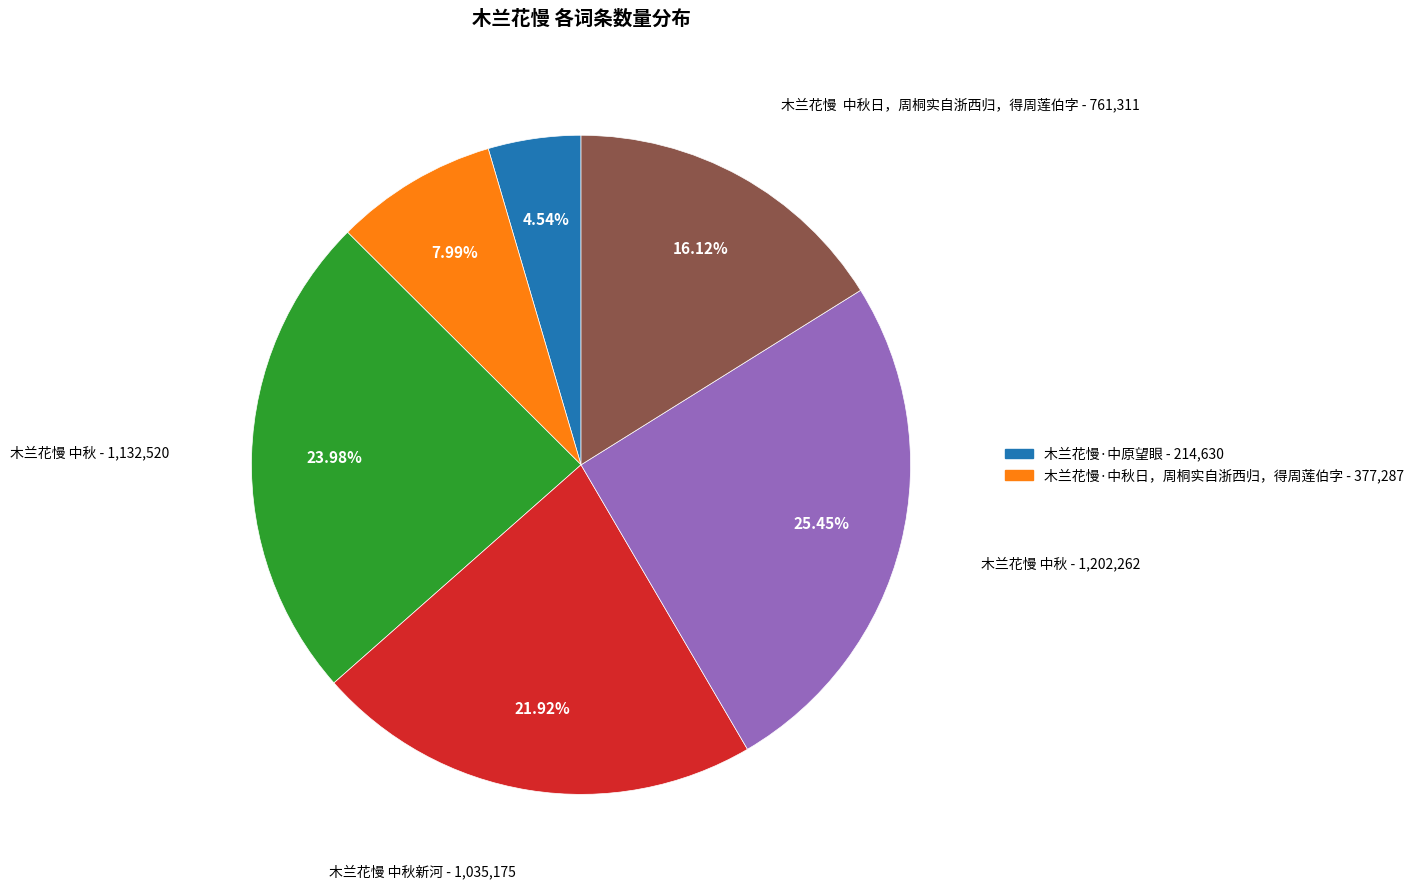

Is there a majority slice in this chart?

No